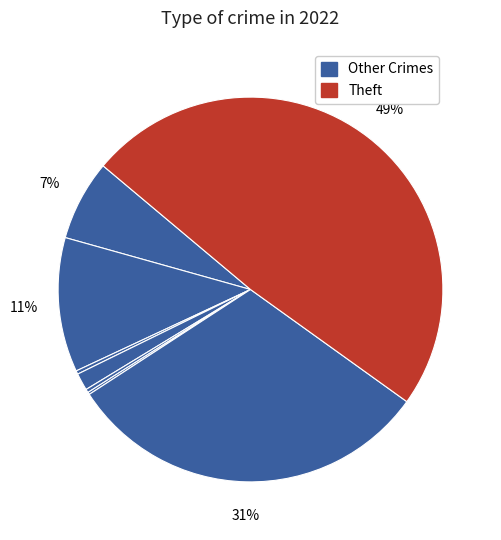

What is the largest slice in the pie chart?

Theft